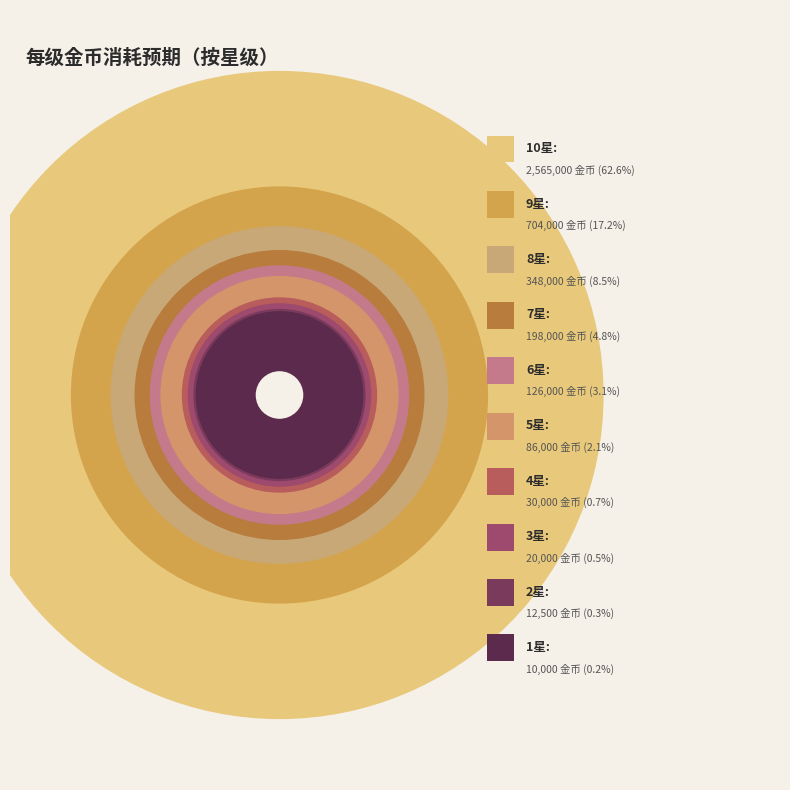

How many slices are in this pie chart?

10